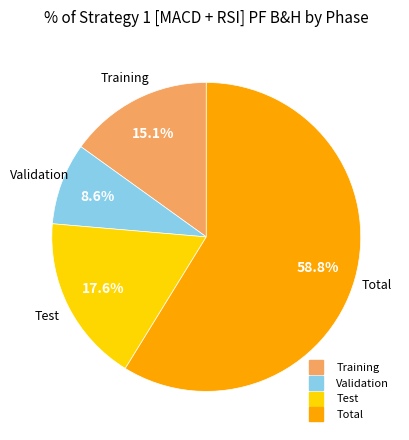

Is there a majority slice in this chart?

Yes